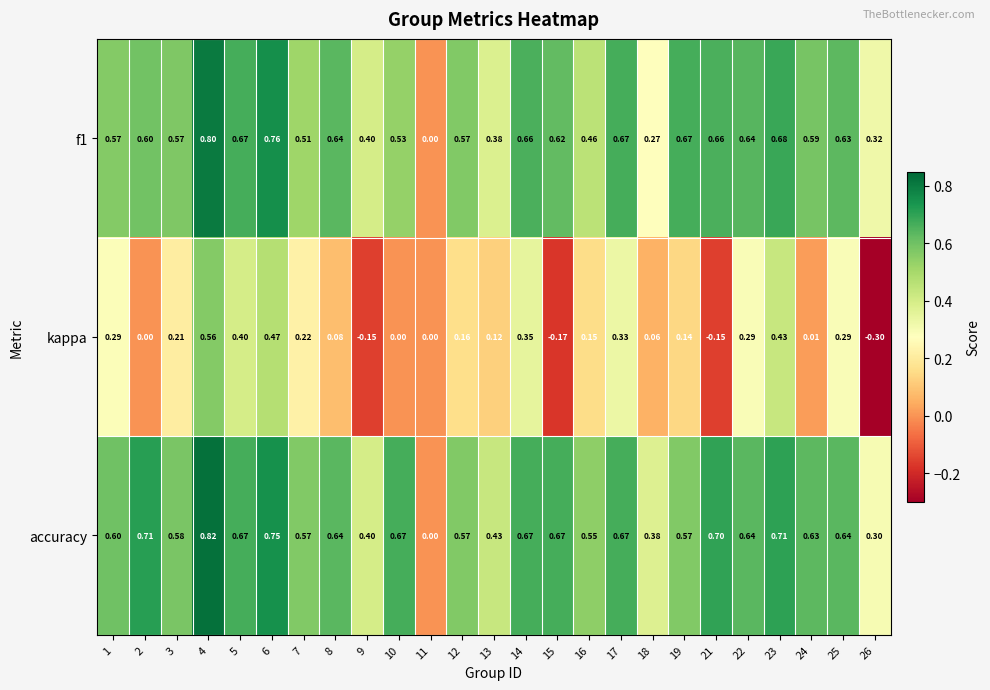

Which series has the largest range (max minus min)?

kappa